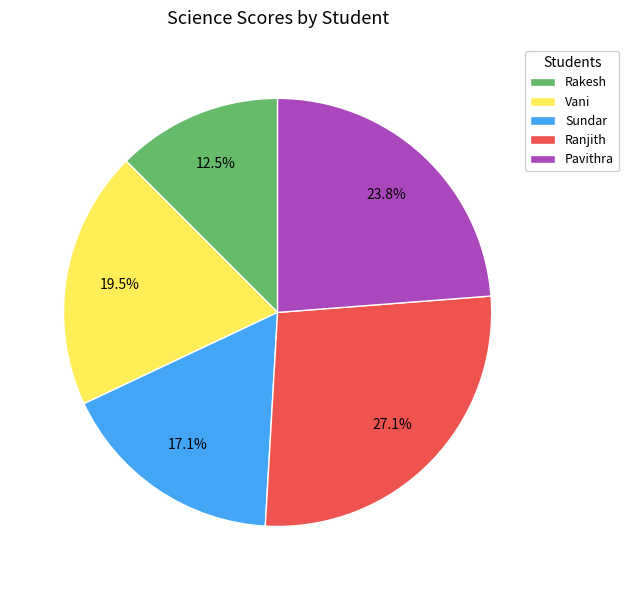

To the nearest percent, what is the combined percentage of Pavithra and Vani?

43%